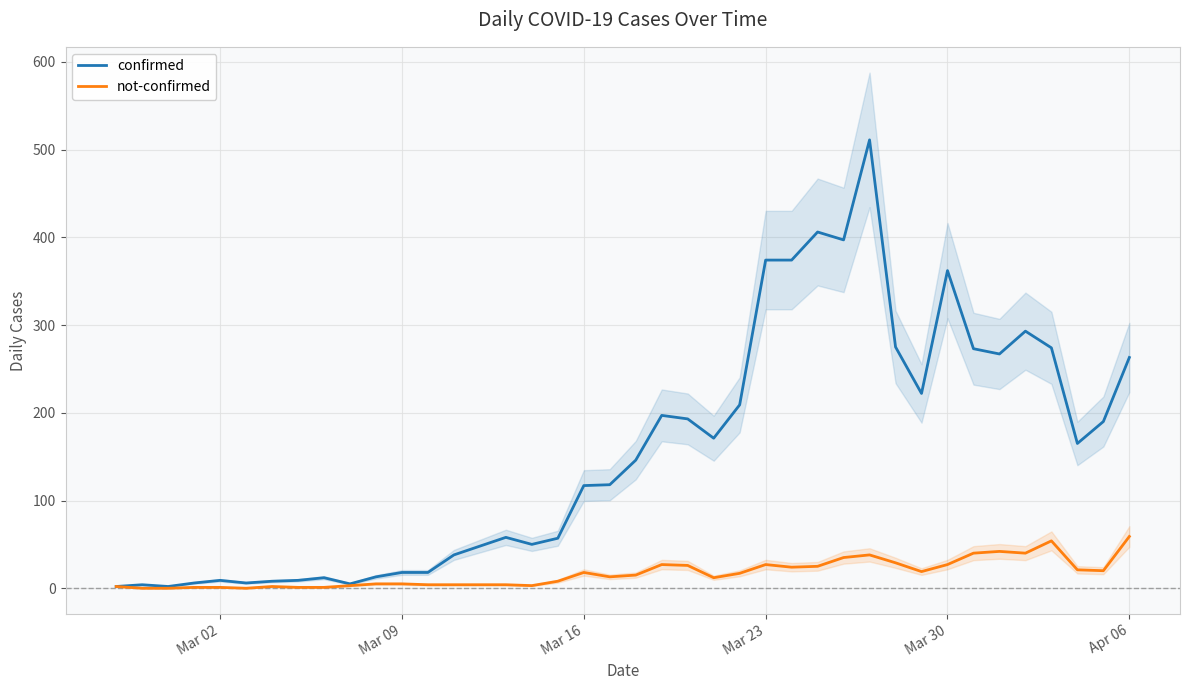

What is the maximum value for not-confirmed?

59